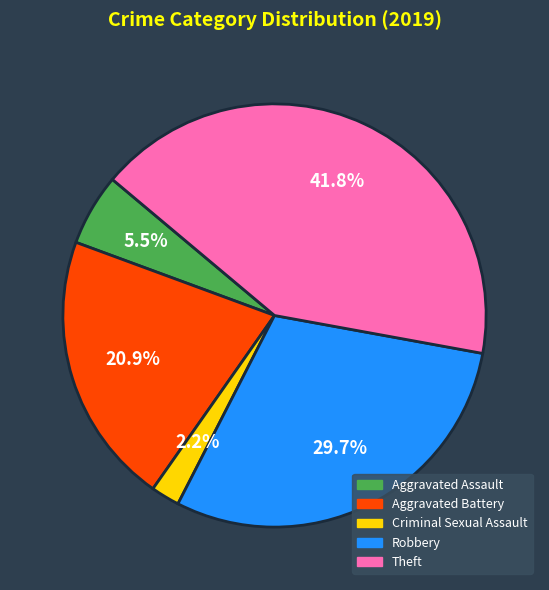

The Robbery slice represents 30% of the pie. True or false?

True